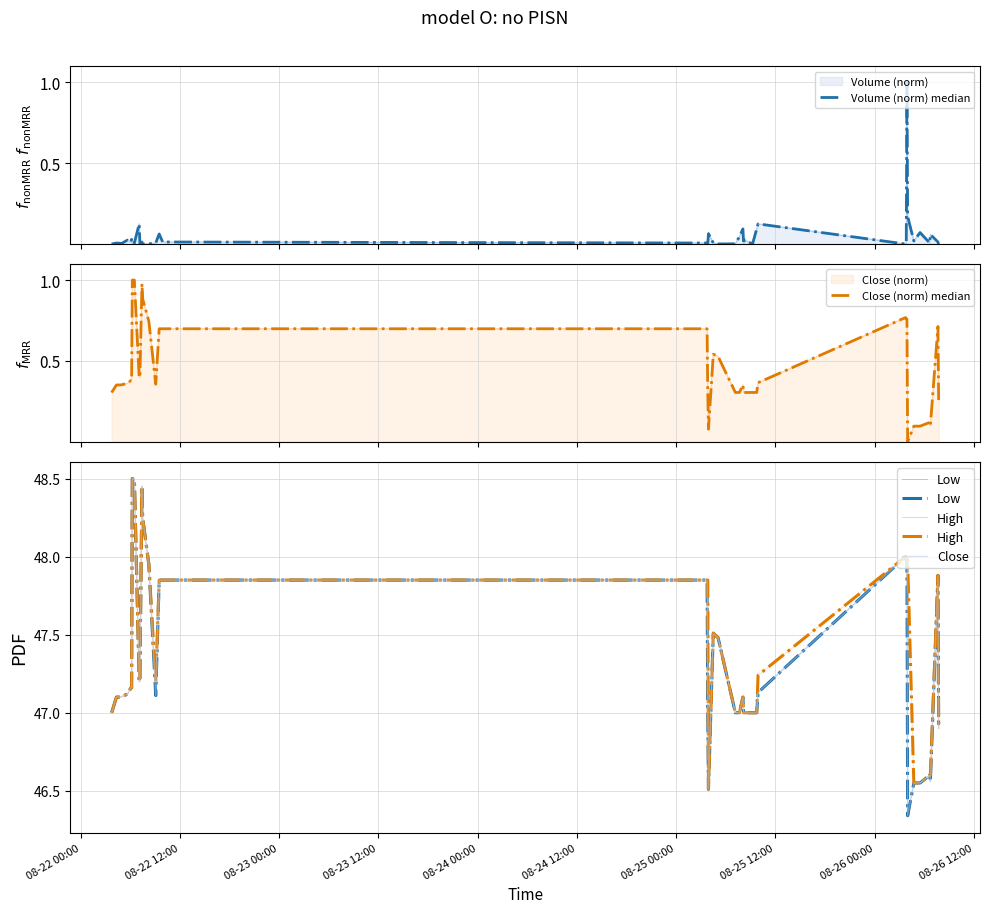

True or false: Volume (norm) median has a value of 0.0 at 21.

False